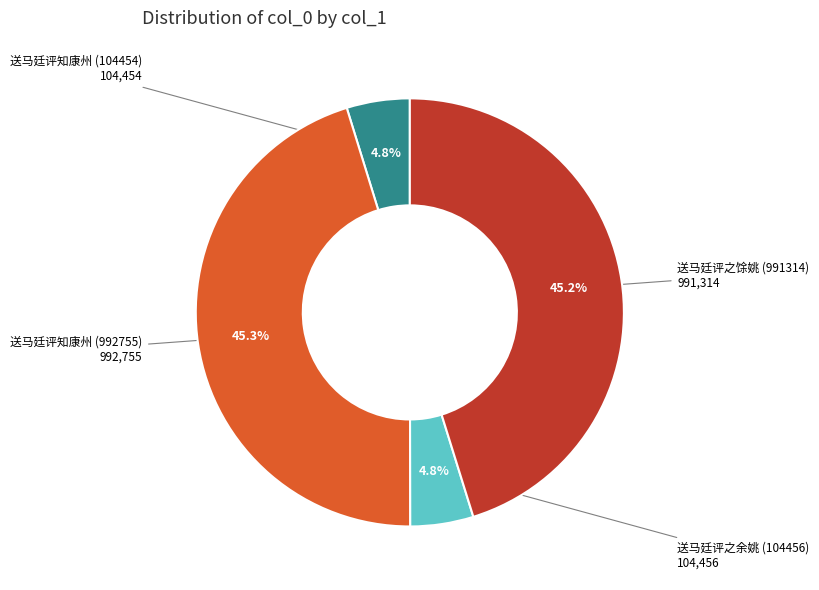

Is there any slice that represents more than half of the pie?

No